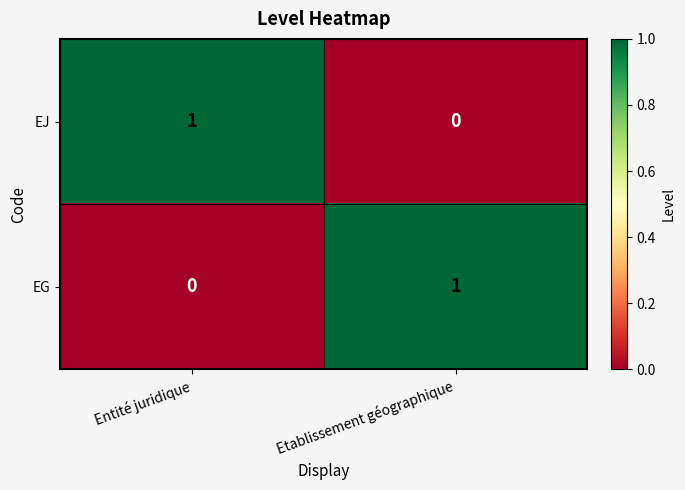

The value of EG at Etablissement géographique is 1. True or false?

True